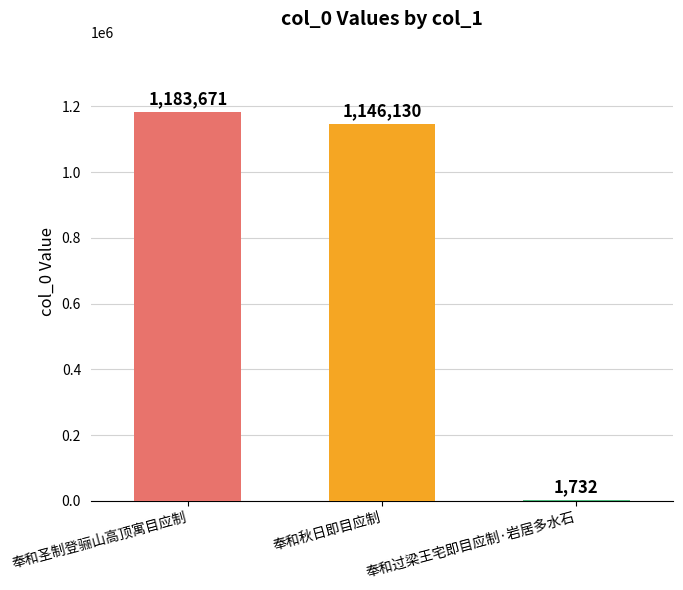

Which label corresponds to the largest value in the chart?

奉和圣制登骊山高顶寓目应制